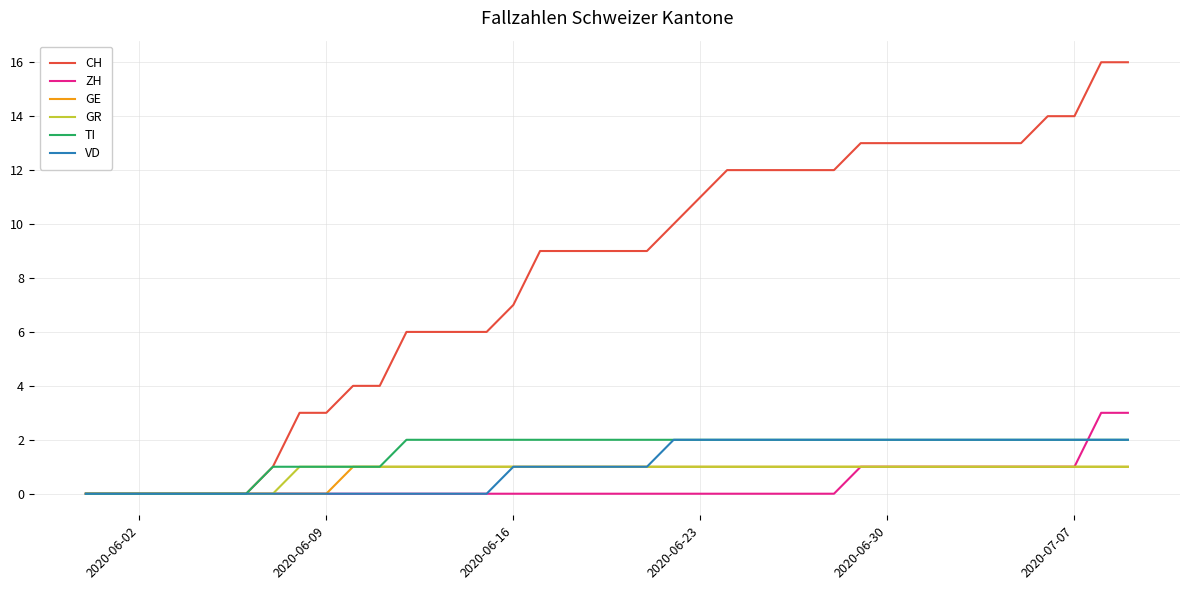

Which series has the widest spread of values?

CH